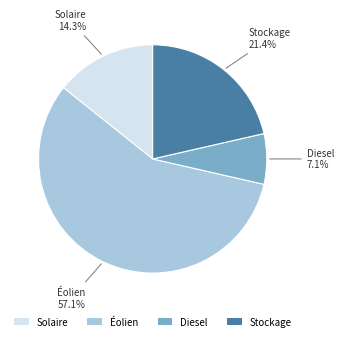

What is the ratio of the value at Diesel to the value at Solaire?

0.5